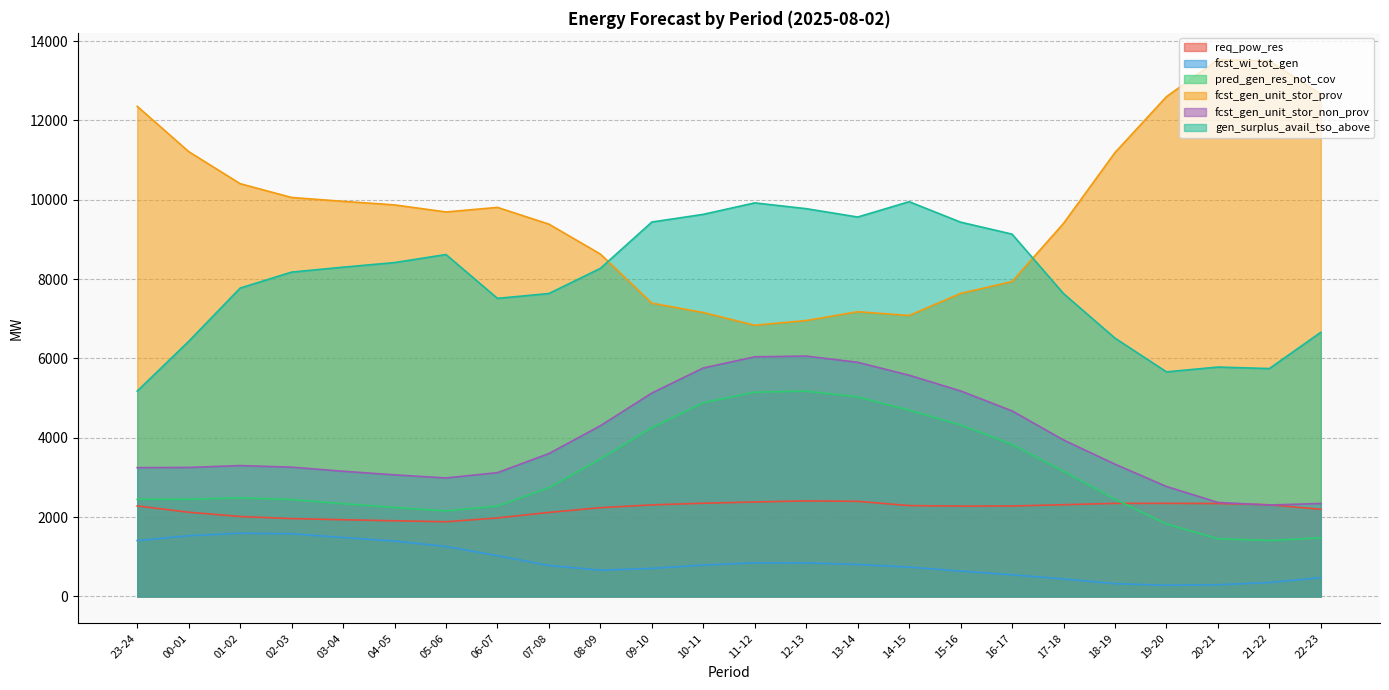

Reading left to right, list all the values displayed in this chart.

req_pow_res: 23-24=2283	00-01=2124	01-02=2017	02-03=1963	03-04=1935	04-05=1909	05-06=1884	06-07=1980	07-08=2119	08-09=2239	09-10=2309	10-11=2351	11-12=2383	12-13=2410	13-14=2399	14-15=2292	15-16=2278	16-17=2281	17-18=2314	18-19=2347	19-20=2348	20-21=2344	21-22=2312	22-23=2199
fcst_wi_tot_gen: 23-24=1408	00-01=1531	01-02=1595	02-03=1582	03-04=1486	04-05=1398	05-06=1261	06-07=1028	07-08=782	08-09=663	09-10=708	10-11=792	11-12=850	12-13=846	13-14=807	14-15=741	15-16=640	16-17=547	17-18=442	18-19=324	19-20=282	20-21=296	21-22=352	22-23=475
pred_gen_res_not_cov: 23-24=2448	00-01=2452	01-02=2485	02-03=2443	03-04=2339	04-05=2244	05-06=2157	06-07=2278	07-08=2744	08-09=3465	09-10=4257	10-11=4884	11-12=5151	12-13=5177	13-14=5032	14-15=4697	15-16=4325	16-17=3834	17-18=3155	18-19=2451	19-20=1830	20-21=1456	21-22=1411	22-23=1480
fcst_gen_unit_stor_prov: 23-24=12357	00-01=11216	01-02=10407	02-03=10059	03-04=9962	04-05=9872	05-06=9694	06-07=9809	07-08=9387	08-09=8633	09-10=7395	10-11=7159	11-12=6838	12-13=6957	13-14=7179	14-15=7084	15-16=7641	16-17=7939	17-18=9406	18-19=11191	19-20=12600	20-21=13533	21-22=13504	22-23=12661
fcst_gen_unit_stor_non_prov: 23-24=3248	00-01=3253	01-02=3300	02-03=3260	03-04=3157	04-05=3066	05-06=2988	06-07=3122	07-08=3603	08-09=4304	09-10=5129	10-11=5761	11-12=6042	12-13=6061	13-14=5904	14-15=5578	15-16=5182	16-17=4679	17-18=3945	18-19=3336	19-20=2773	20-21=2371	21-22=2306	22-23=2345
gen_surplus_avail_tso_above: 23-24=5179	00-01=6432	01-02=7775	02-03=8178	03-04=8302	04-05=8418	05-06=8621	06-07=7516	07-08=7638	08-09=8272	09-10=9440	10-11=9634	11-12=9923	12-13=9777	13-14=9566	14-15=9953	15-16=9437	16-17=9135	17-18=7636	18-19=6513	19-20=5663	20-21=5784	21-22=5746	22-23=6661